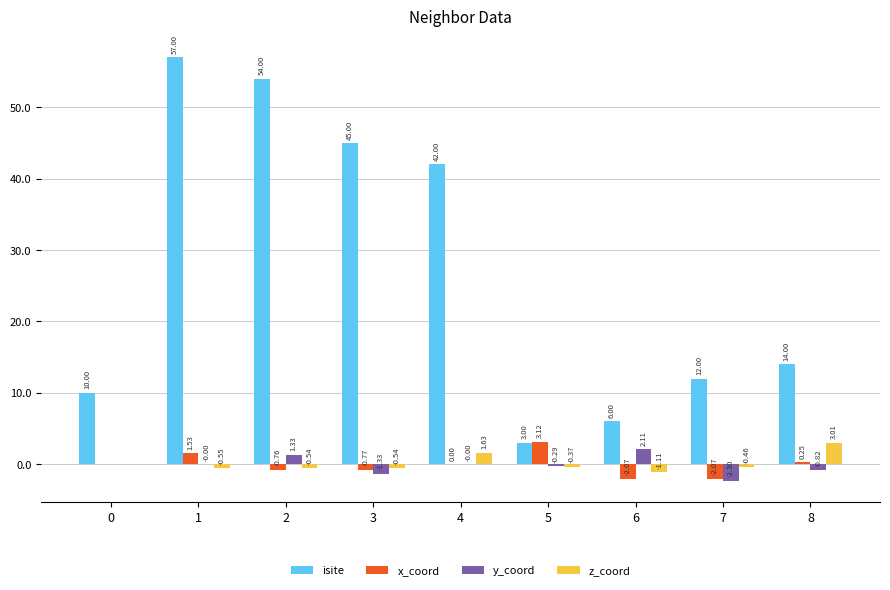

Are the bars horizontal?

No